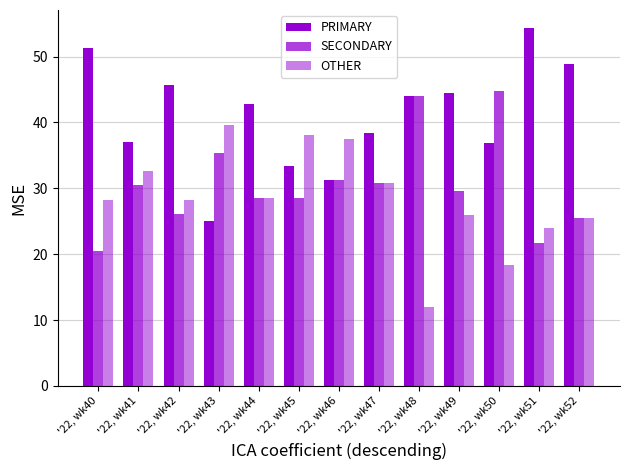

Count the number of categories in the chart.

13